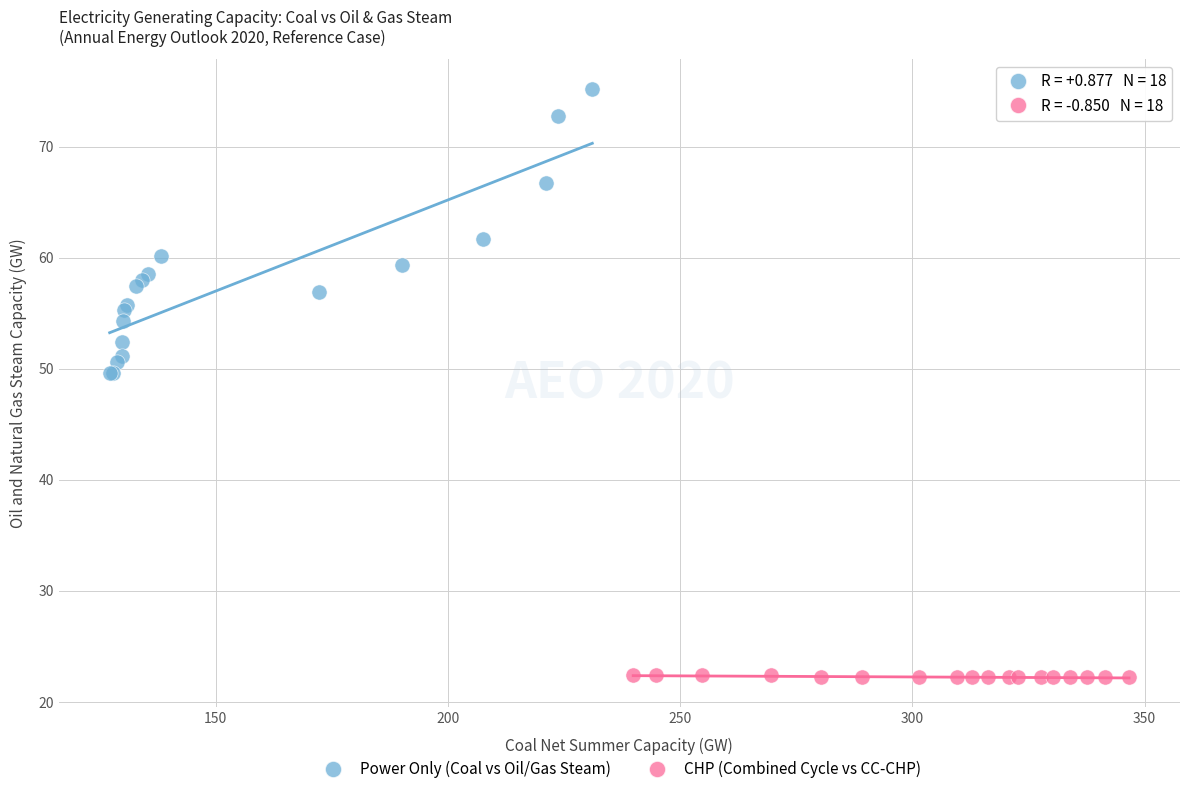

Which series reaches the minimum Y coordinate?

CHP (Combined Cycle vs CC-CHP)